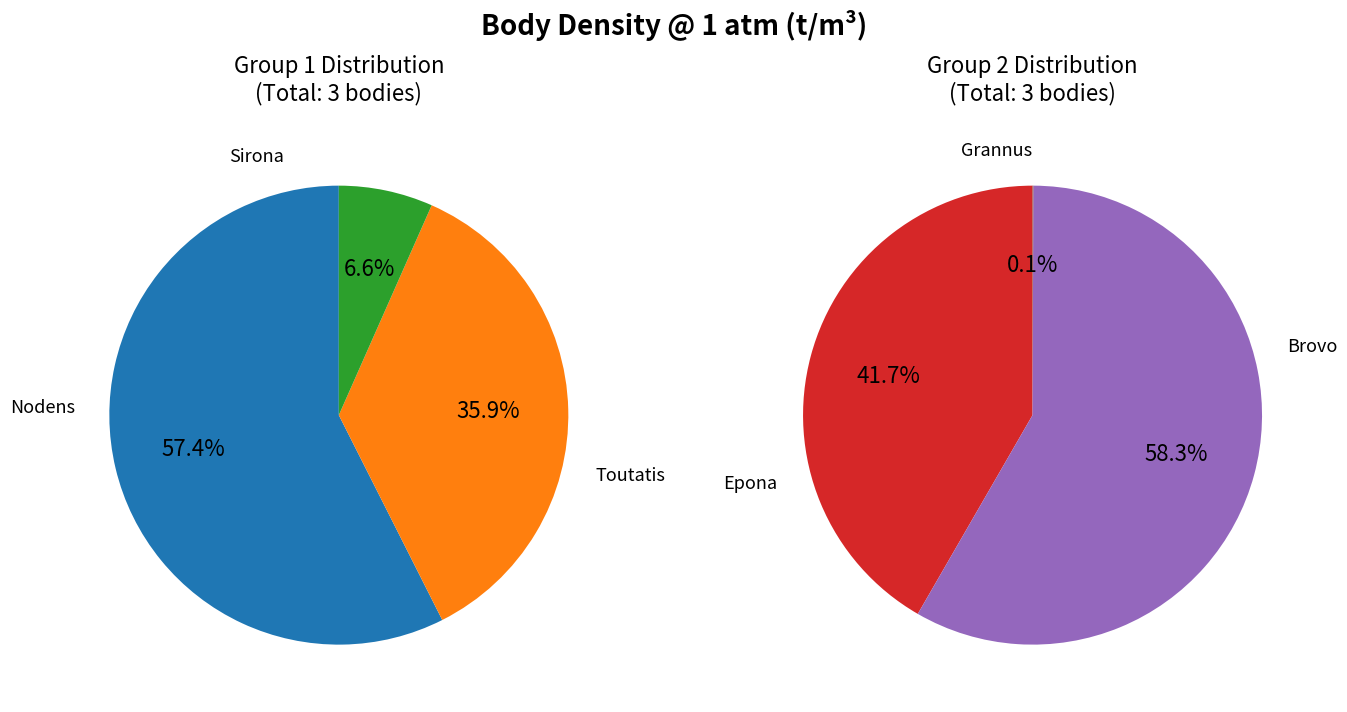

How many slices are in this pie chart?

6